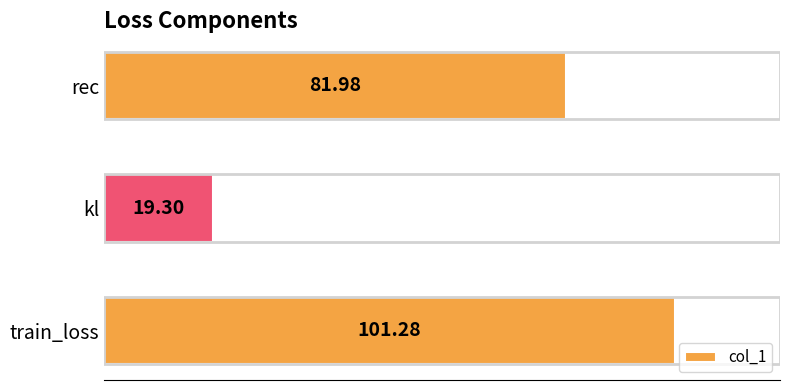

Rank the categories by value from lowest to highest.

kl, rec, train_loss